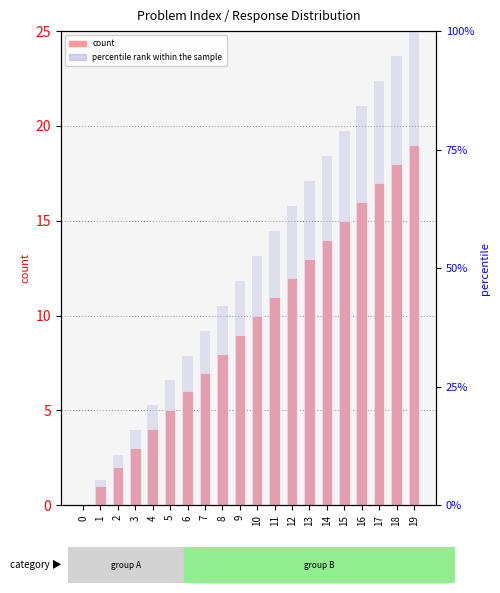

Between 11 and 14, which is larger?

14